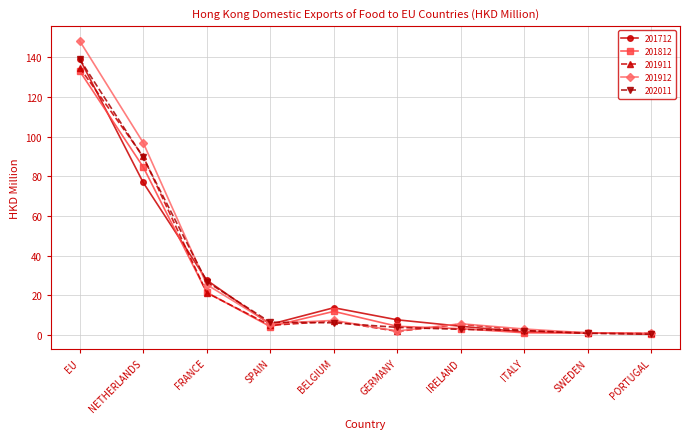

Where is 201912 nearest to the value 74?

NETHERLANDS